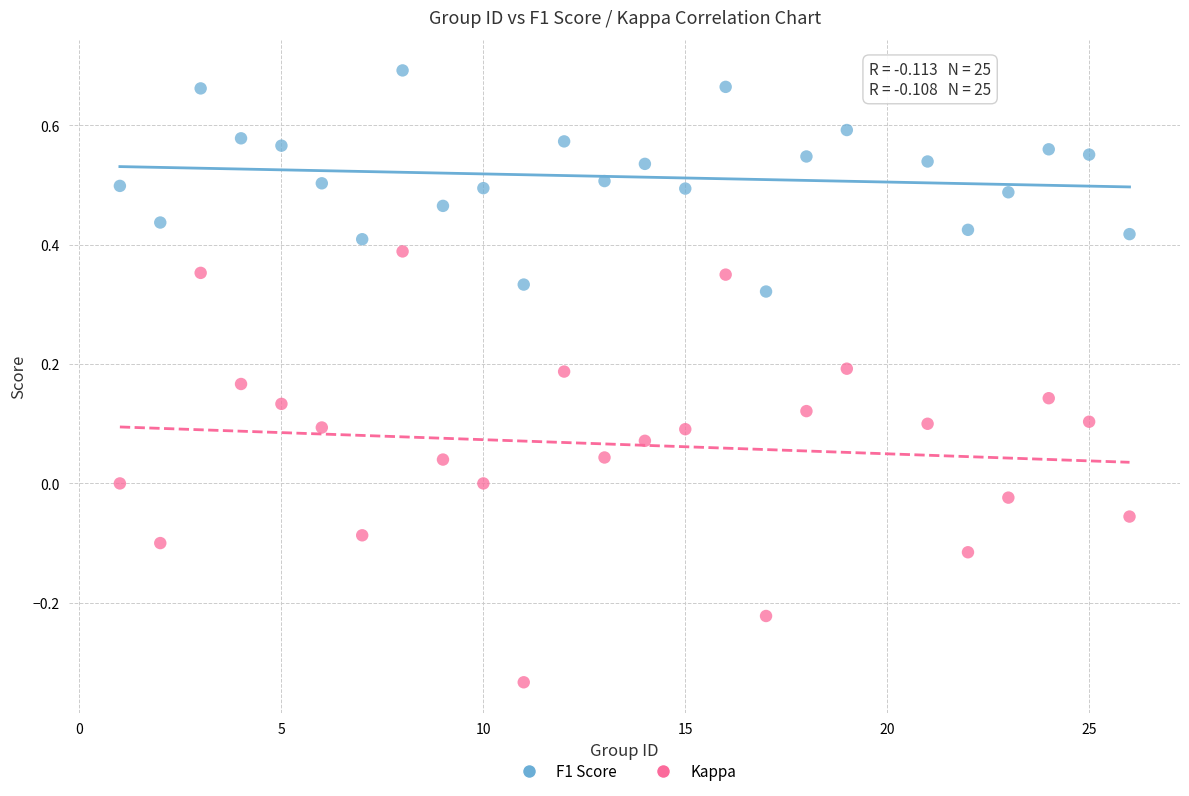

Which series reaches the minimum Y coordinate?

Kappa